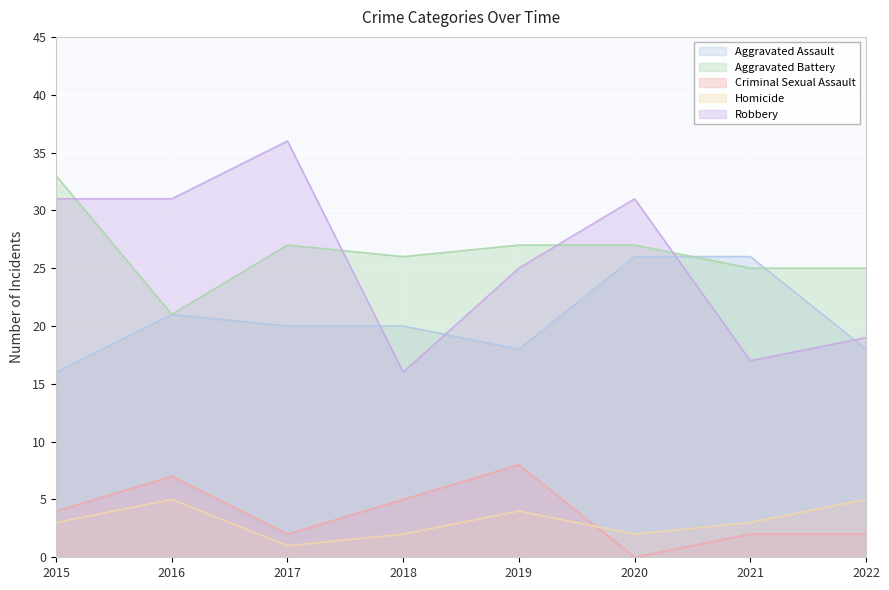

Which category has the lowest value across all series?

2020